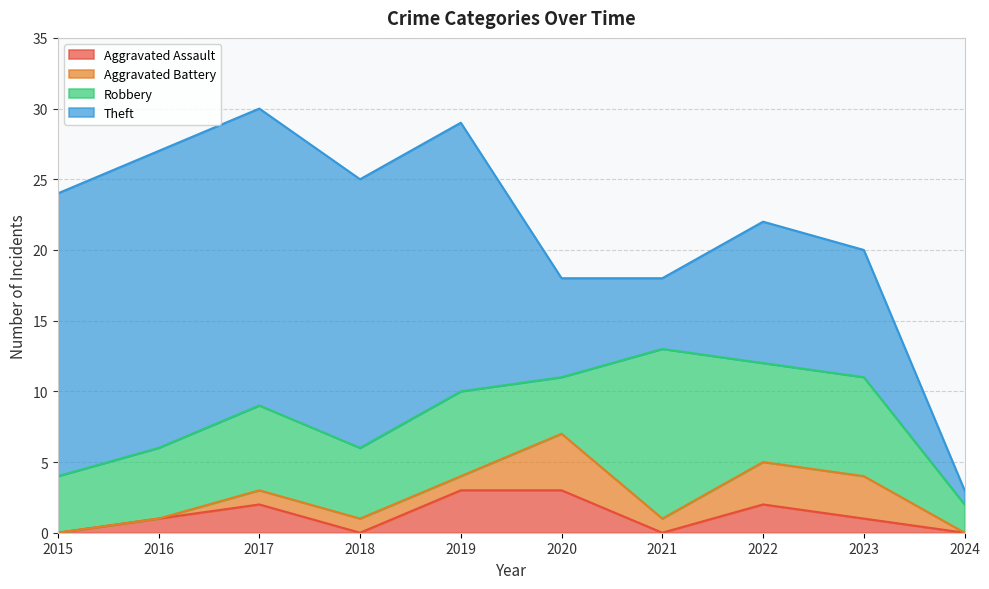

Reading left to right, list all the values displayed in this chart.

Aggravated Assault: 2015=0	2016=1	2017=2	2018=0	2019=3	2020=3	2021=0	2022=2	2023=1	2024=0
Aggravated Battery: 2015=0	2016=0	2017=1	2018=1	2019=1	2020=4	2021=1	2022=3	2023=3	2024=0
Robbery: 2015=4	2016=5	2017=6	2018=5	2019=6	2020=4	2021=12	2022=7	2023=7	2024=2
Theft: 2015=20	2016=21	2017=21	2018=19	2019=19	2020=7	2021=5	2022=10	2023=9	2024=1